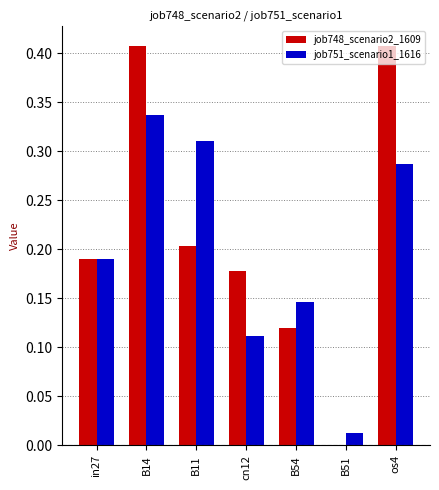

Is it true that job748_scenario2_1609 equals 0.2 at in27?

True